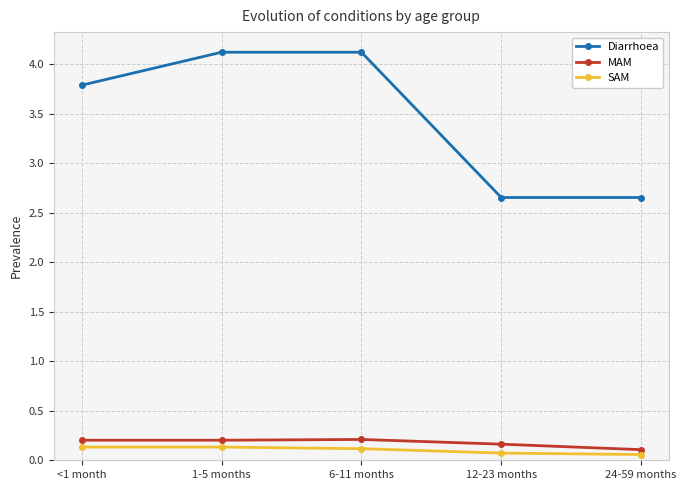

What is the average value of the SAM series?

0.1